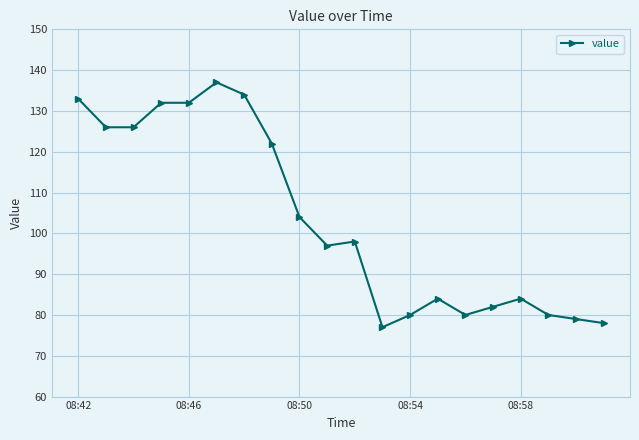

What is the sum of all values?

2065